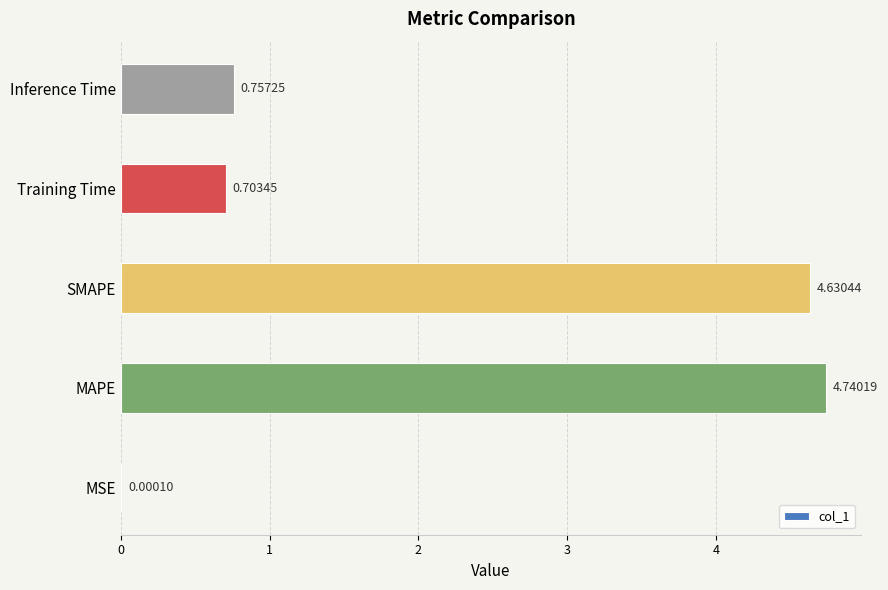

What is the change in value from Training Time to Inference Time?

+0.1